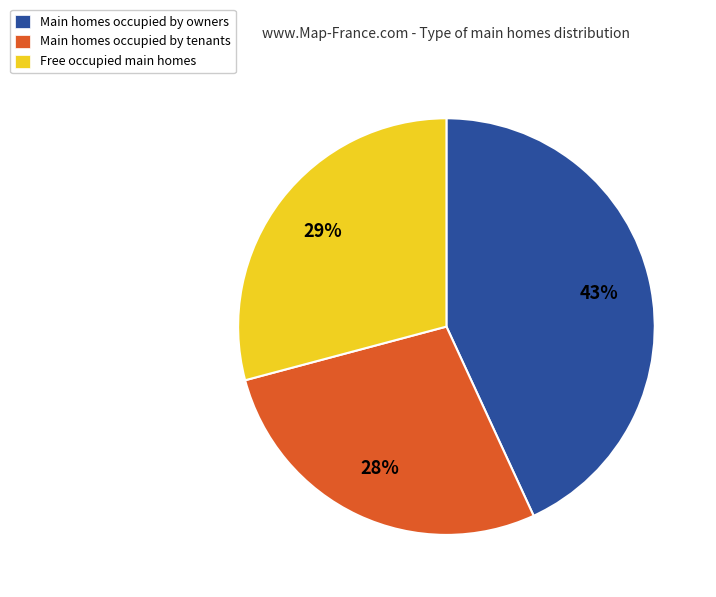

Count the number of slices in the pie.

3